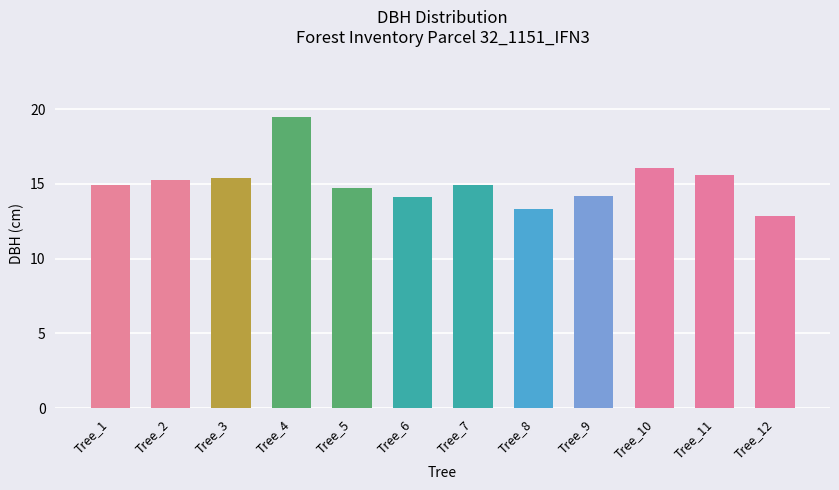

Which label corresponds to the largest value in the chart?

Tree_4